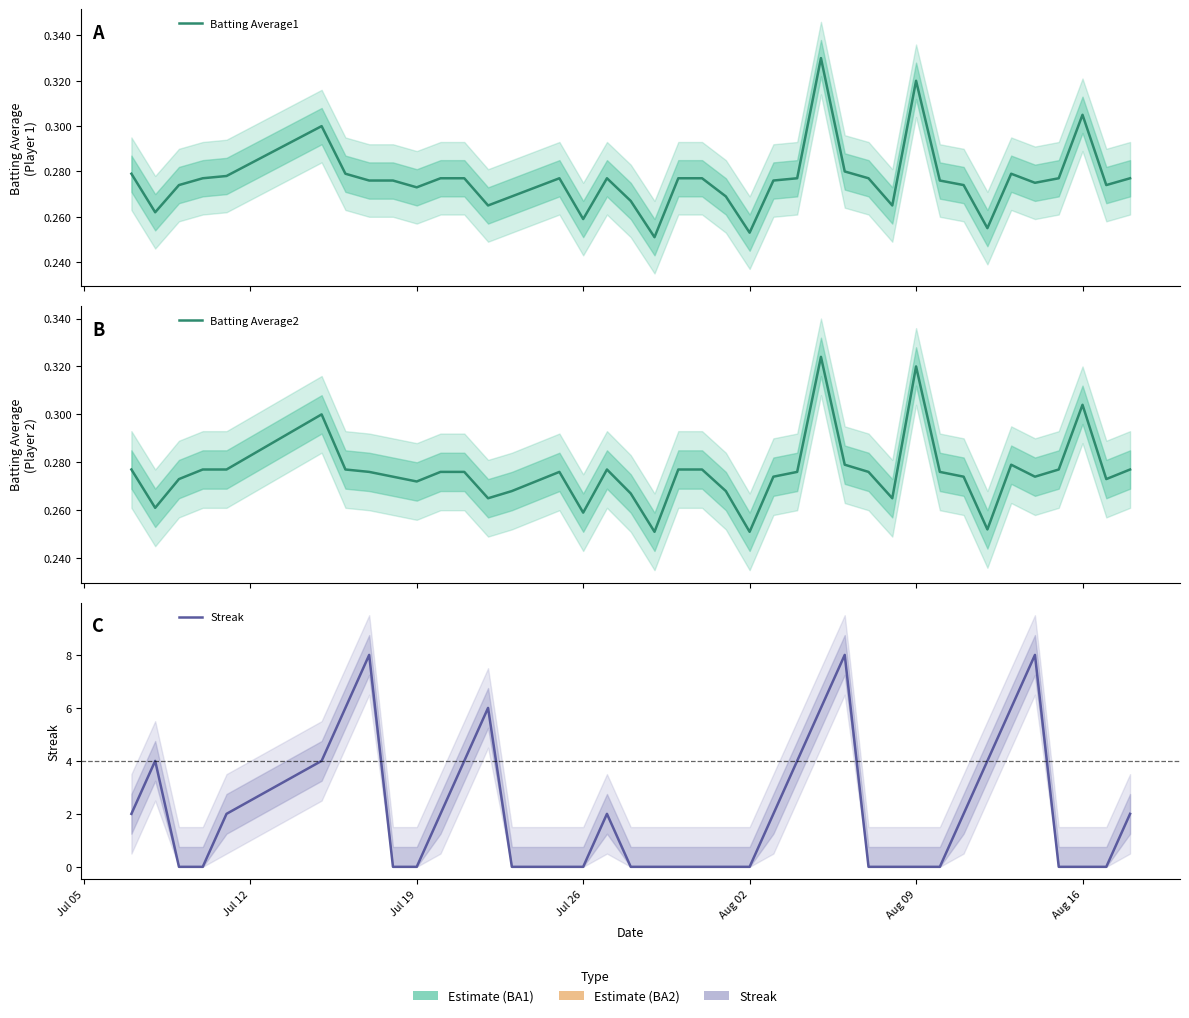

What is the greatest value displayed?

8.0